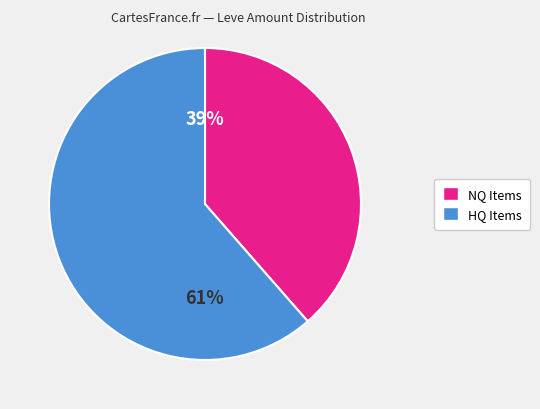

Is there any slice that represents more than half of the pie?

Yes